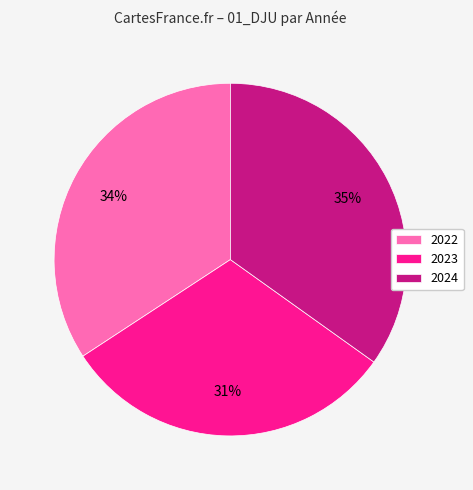

True or false: 2023 accounts for 31% of the total.

True